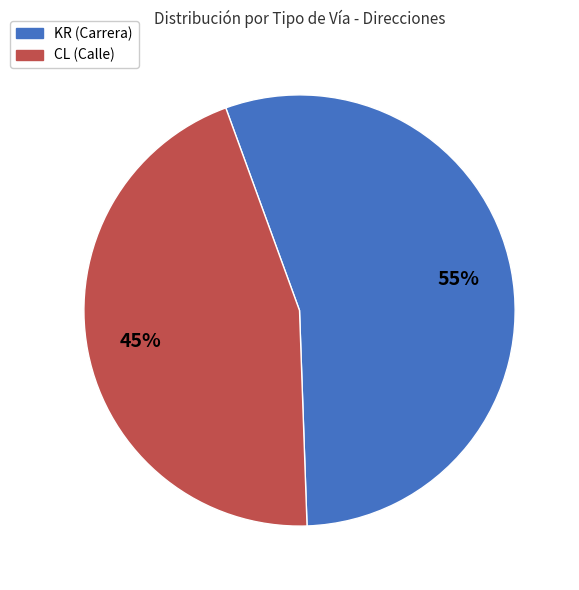

What is the majority slice?

KR